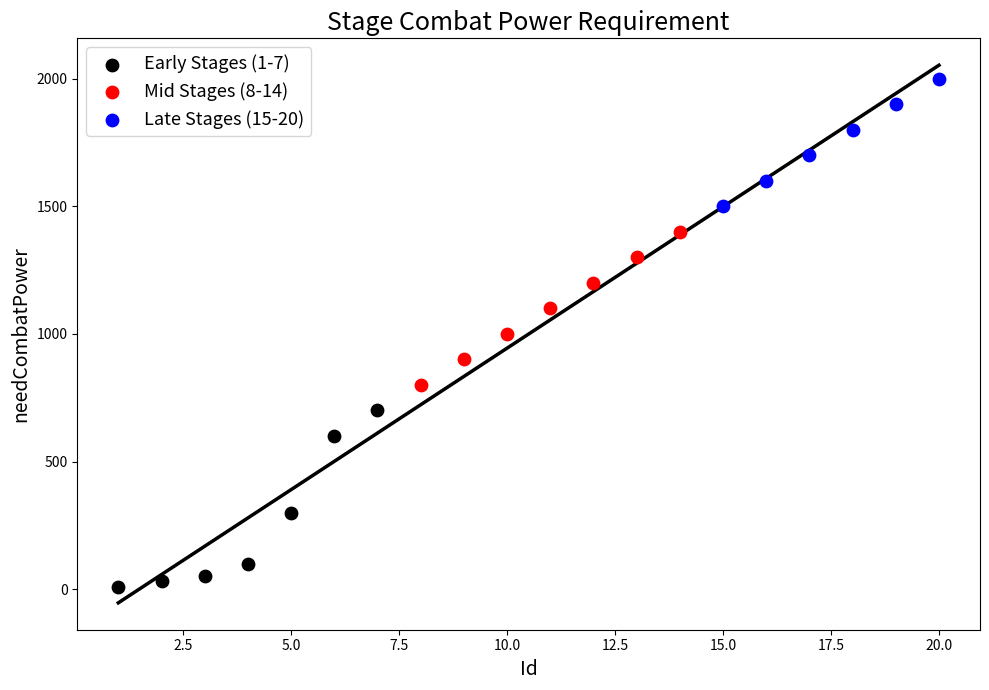

Which series contains the lowest Y value?

Early Stages (1-7)